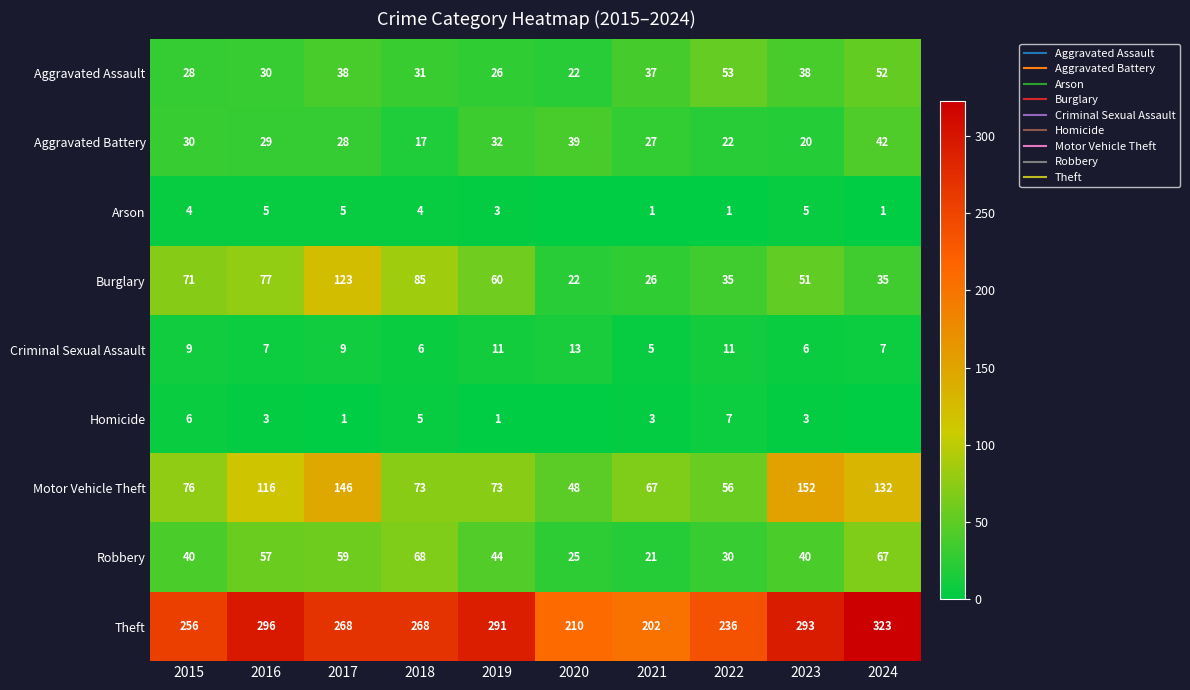

Which has a higher value, 2018 or 2020?

2018